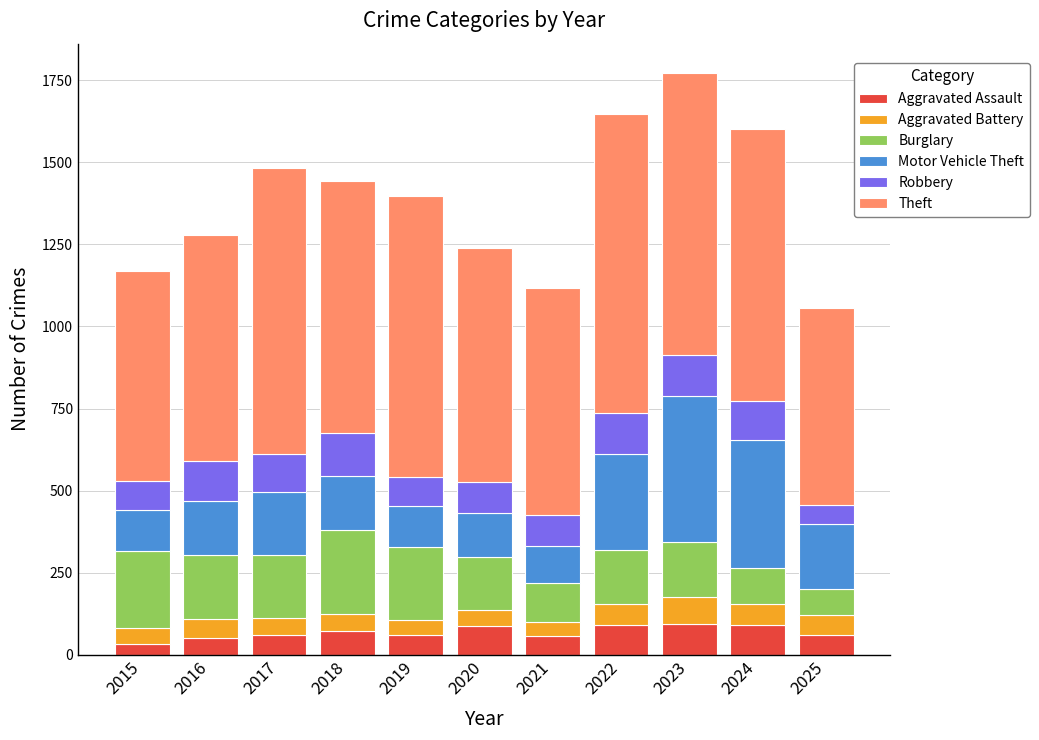

How many bars are there in total?

11